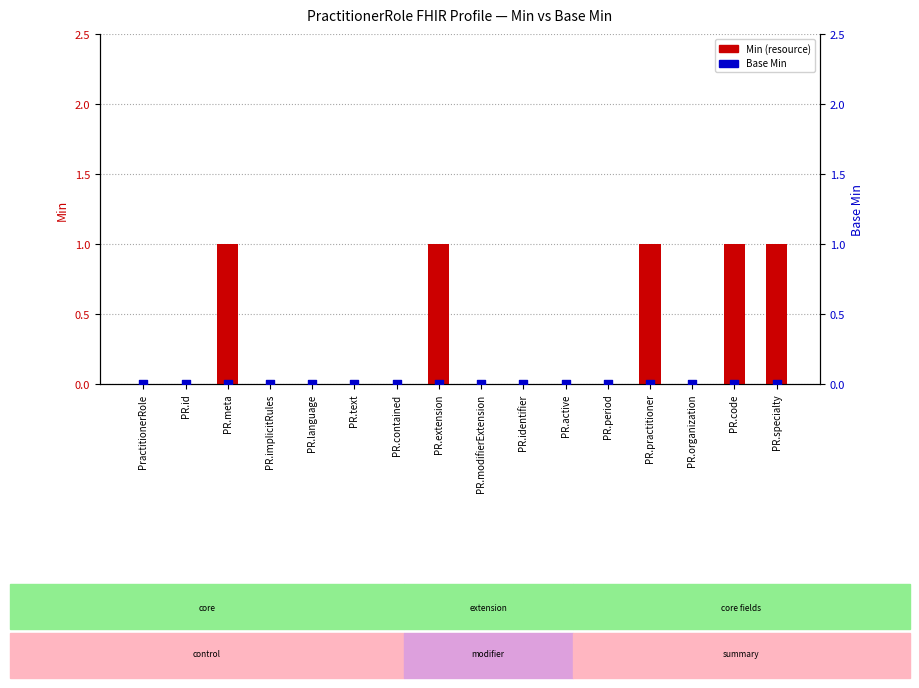

Which series has the largest total across all categories?

Min (resource)